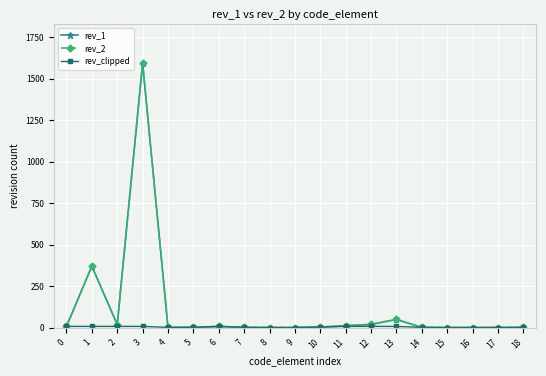

How many interior local peaks does the rev_1 series have?

4